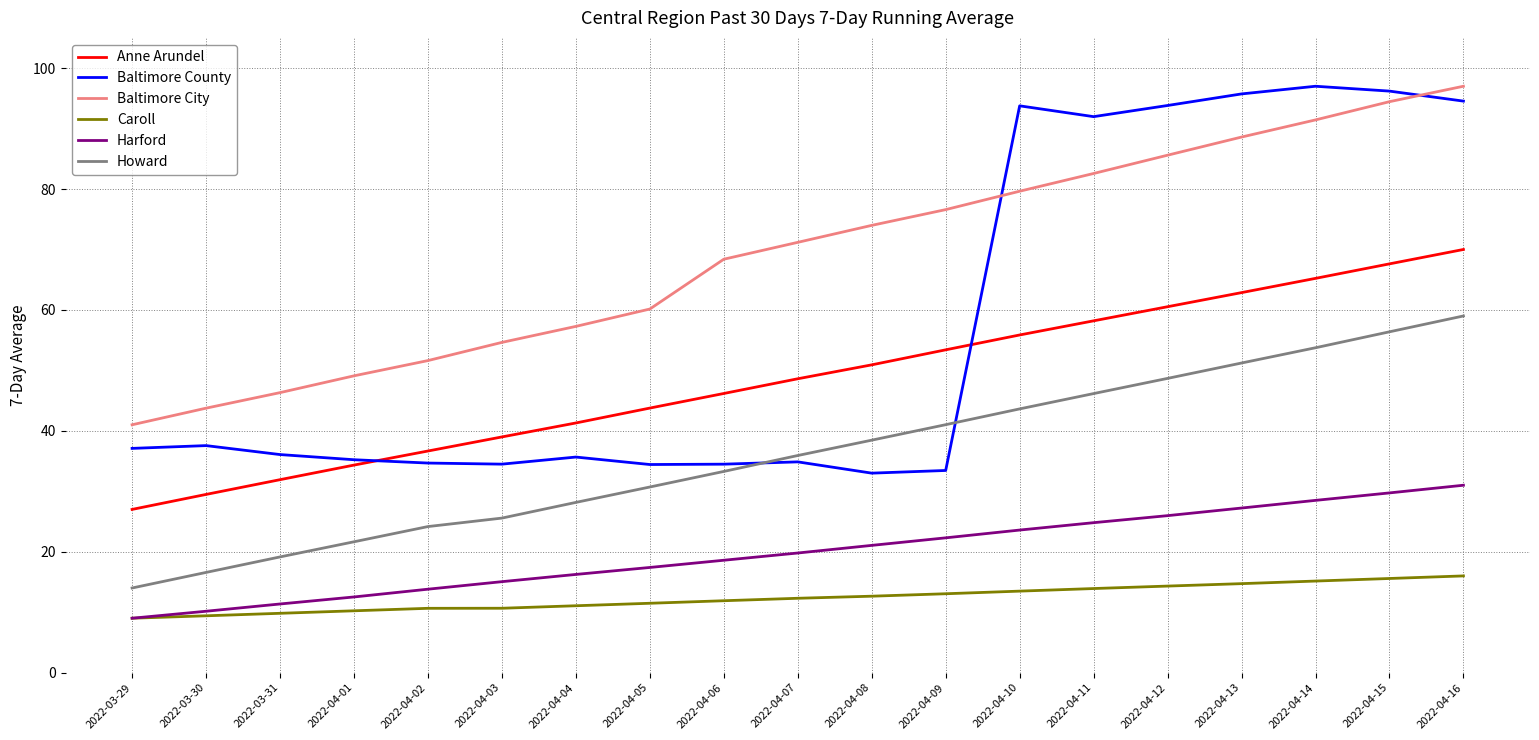

True or false: Anne Arundel and Howard intersect in this chart.

False